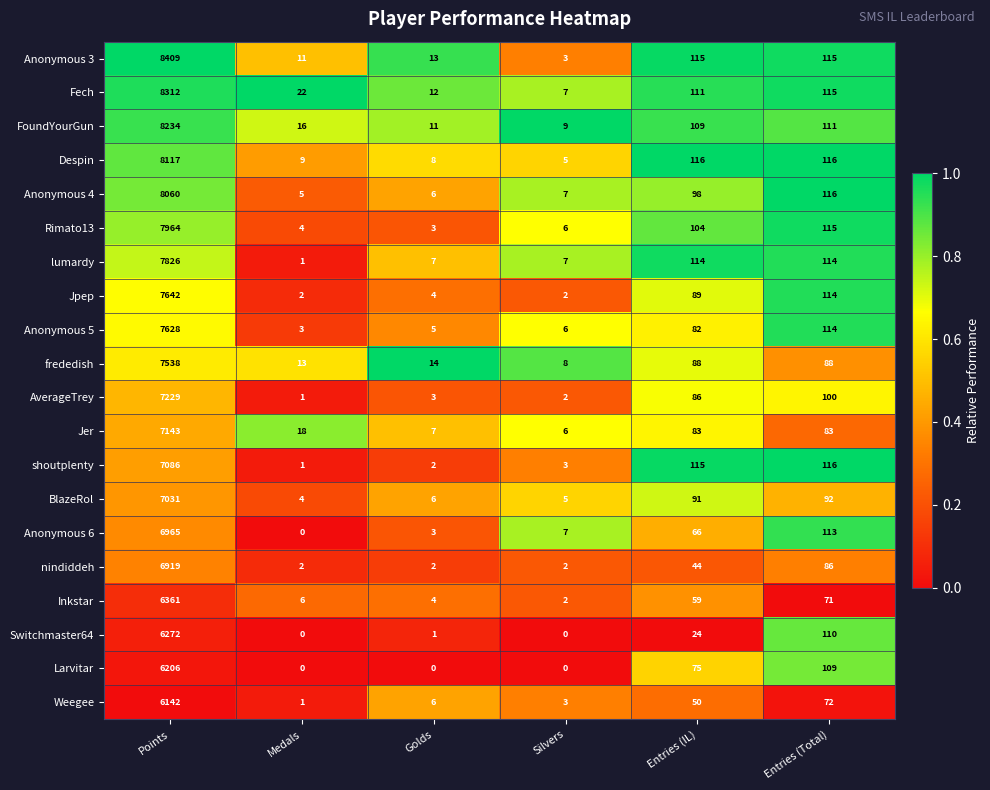

Which category has the highest value in the AverageTrey series?

Points